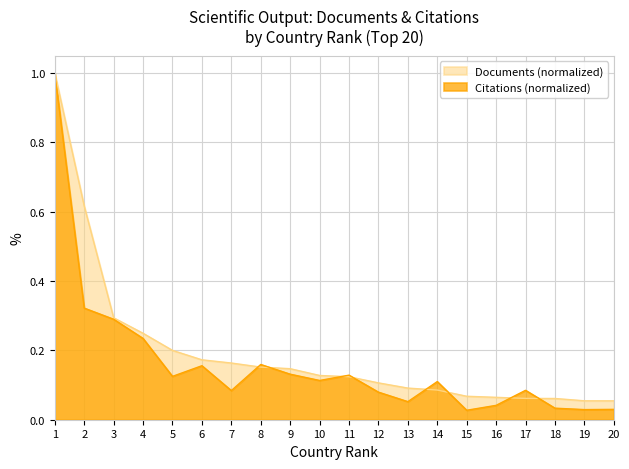

How many interior local peaks does the Citations series have?

5